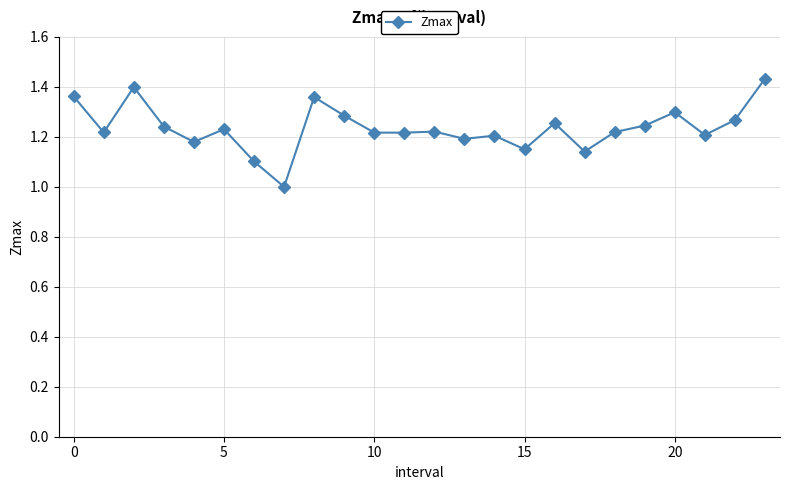

True or false: the data has more than 1 interior local peaks.

True